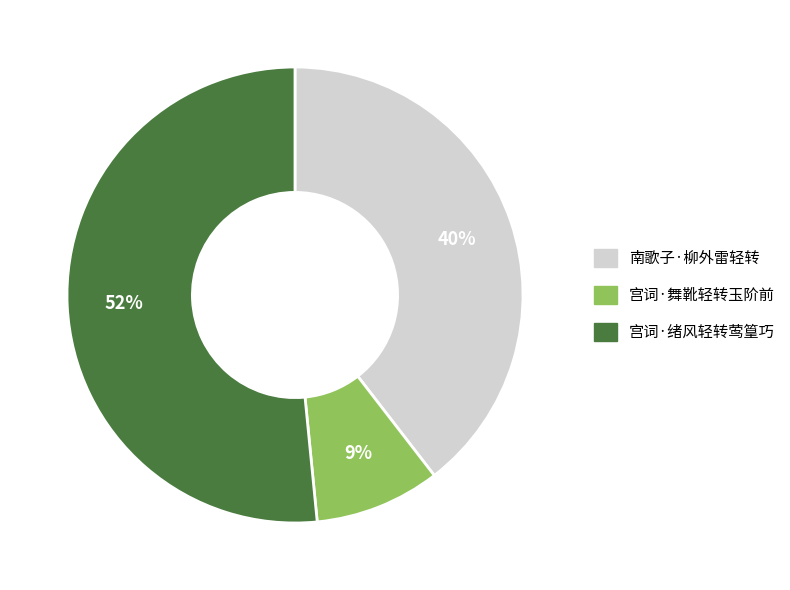

To the nearest percent, what portion does 宫词·舞靴轻转玉阶前 represent?

9%